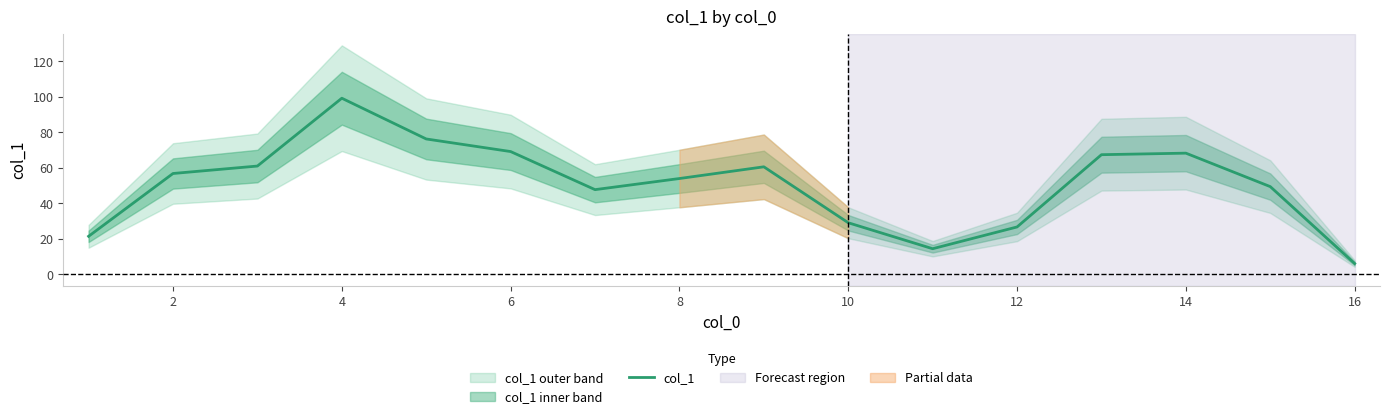

True or false: col_1 has a value of 94.2 at 8.

False